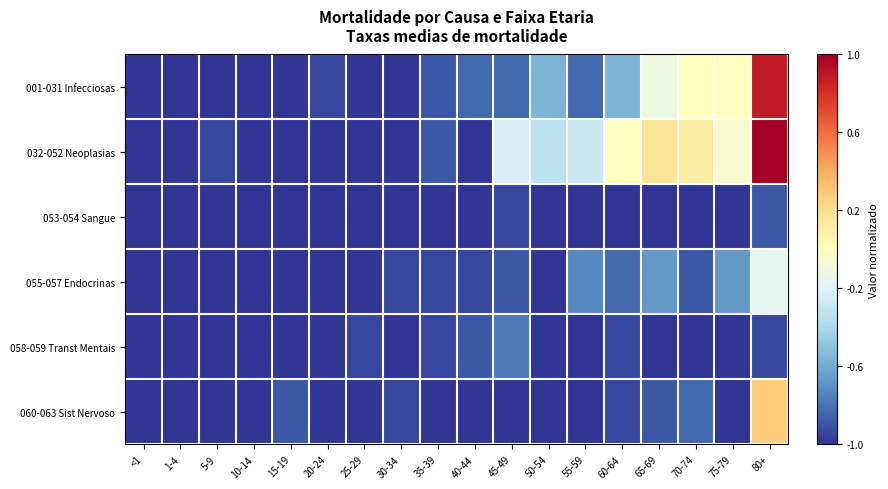

At how many categories does at least one series exceed 0?

3